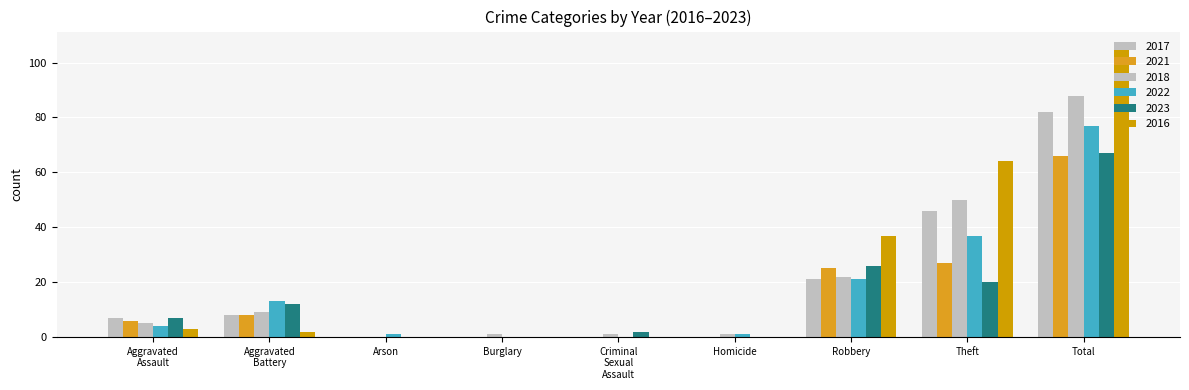

Does the chart contain stacked bars?

No